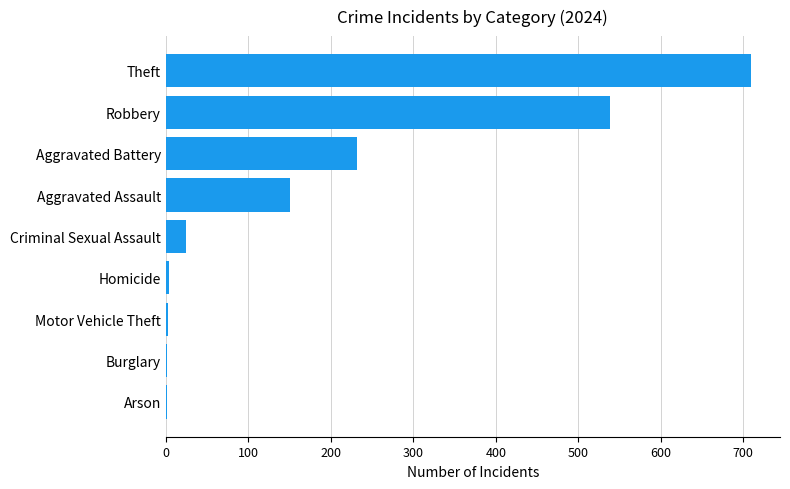

Between Motor Vehicle Theft and Robbery, which is larger?

Robbery